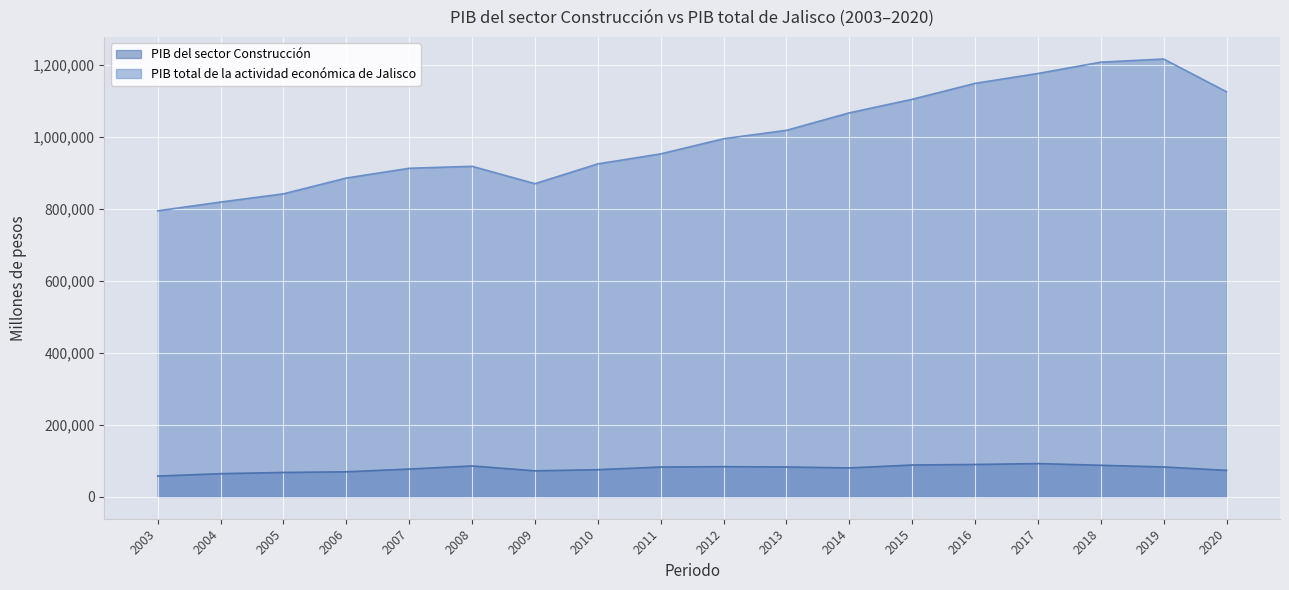

Where is the first local maximum for PIB del sector Construcción?

2008